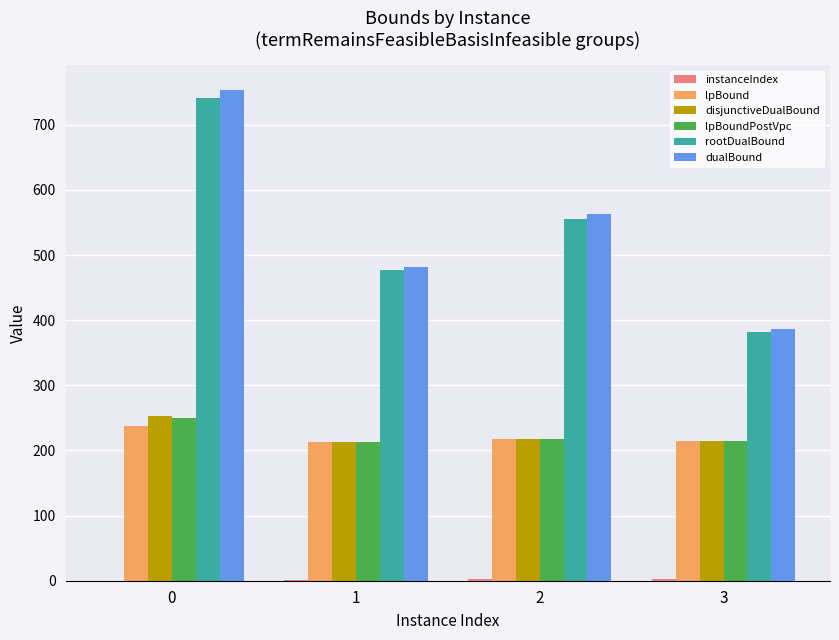

Is the value of disjunctiveDualBound at 1 greater than the value of lpBoundPostVpc at 0?

No